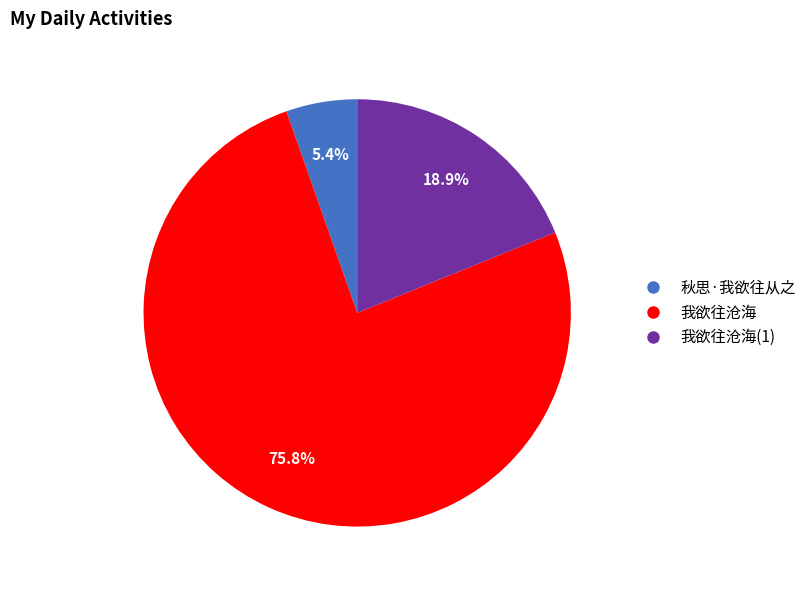

Is there any slice that represents more than half of the pie?

Yes